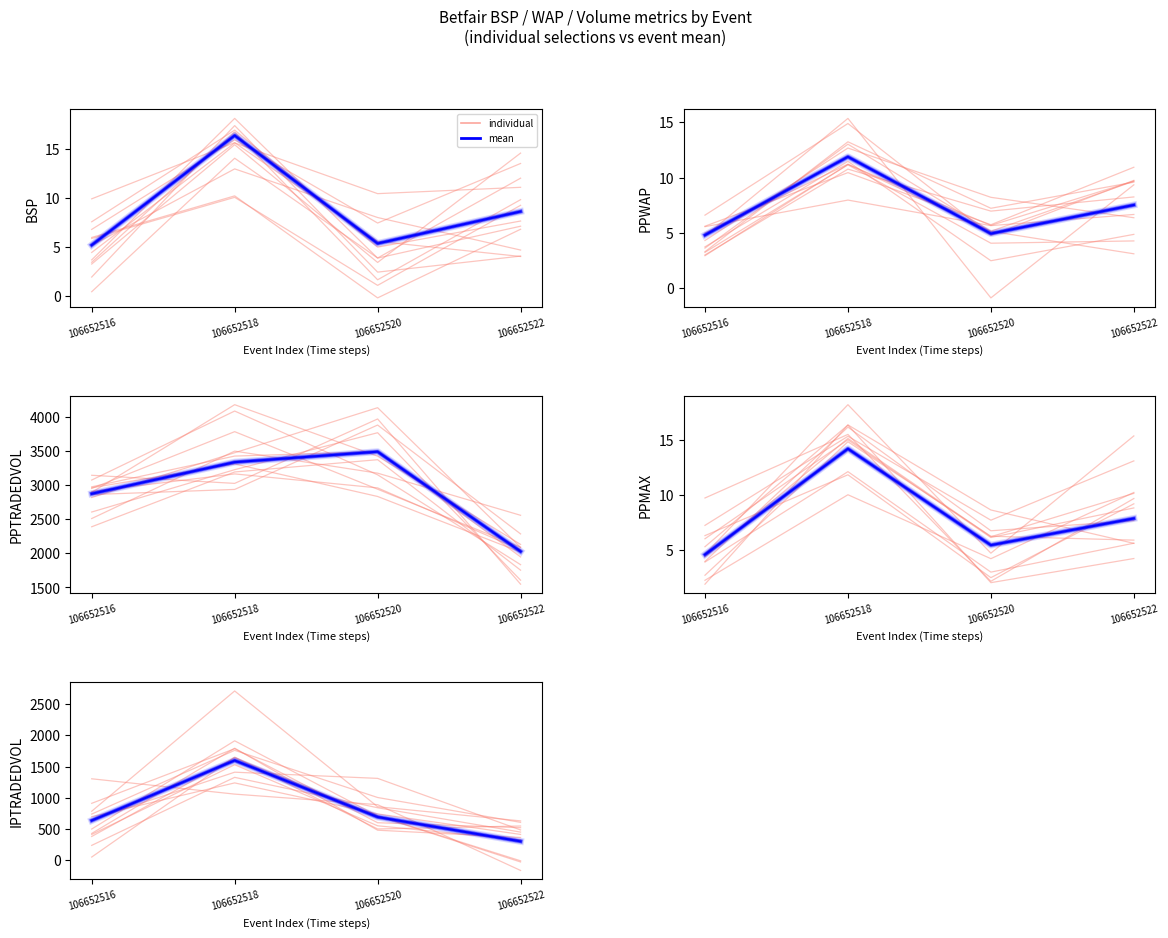

Reading left to right, list all the values displayed in this chart.

individual: 699.4	1239.3	743.4	415.4
mean: 637.7	1598.5	693.5	304.3